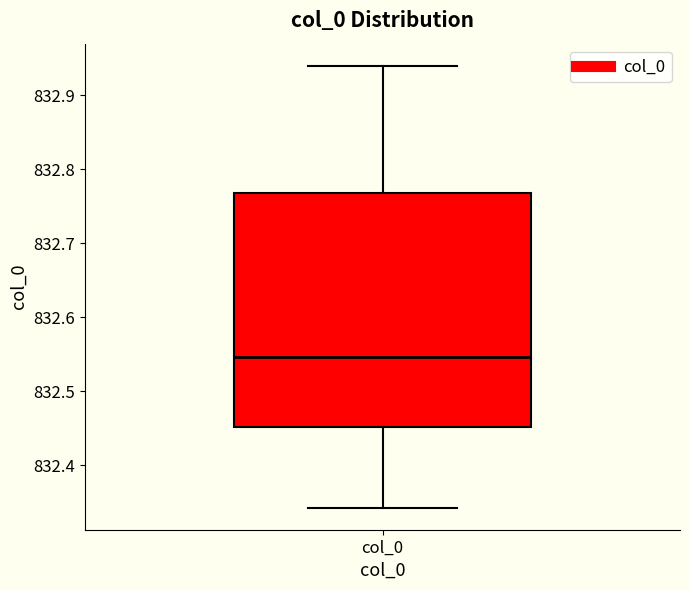

Where is the upper edge of the box for col_0 on the y-axis? The values are not printed on the chart, so give them approximately, as read against the axis.

832.77